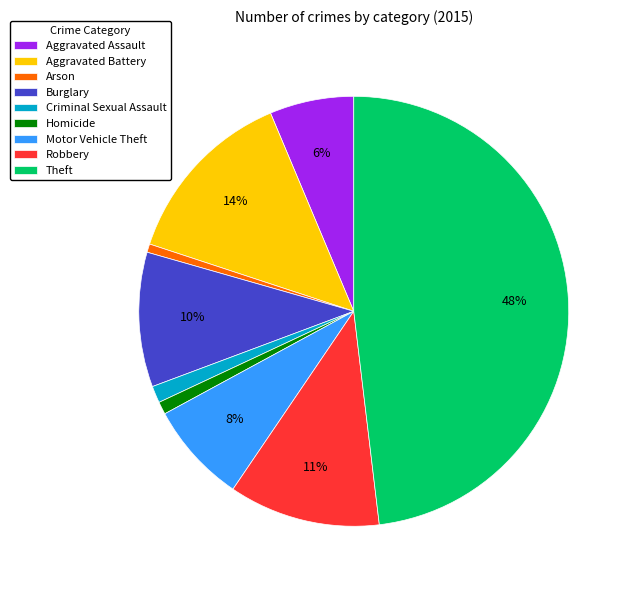

Which category has the biggest portion of the pie?

Theft